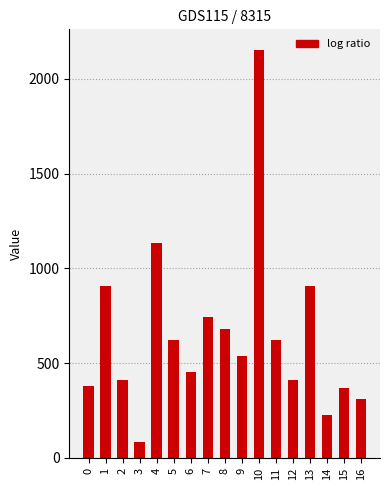

Are the bars horizontal?

No